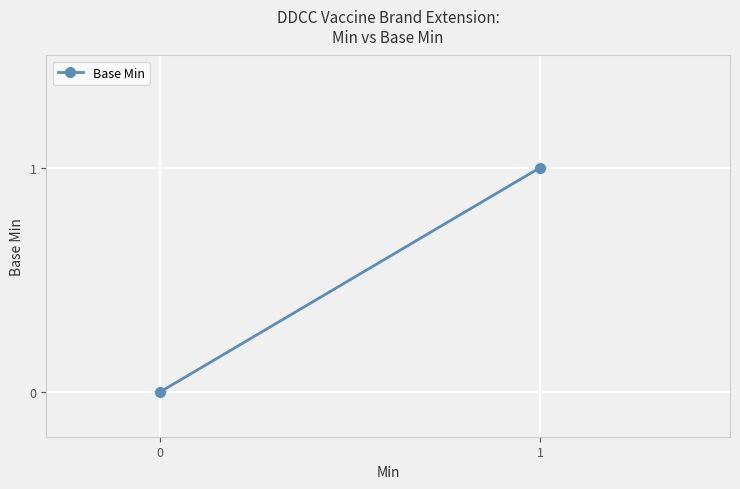

The chart shows a value of -1 at −1. True or false?

False